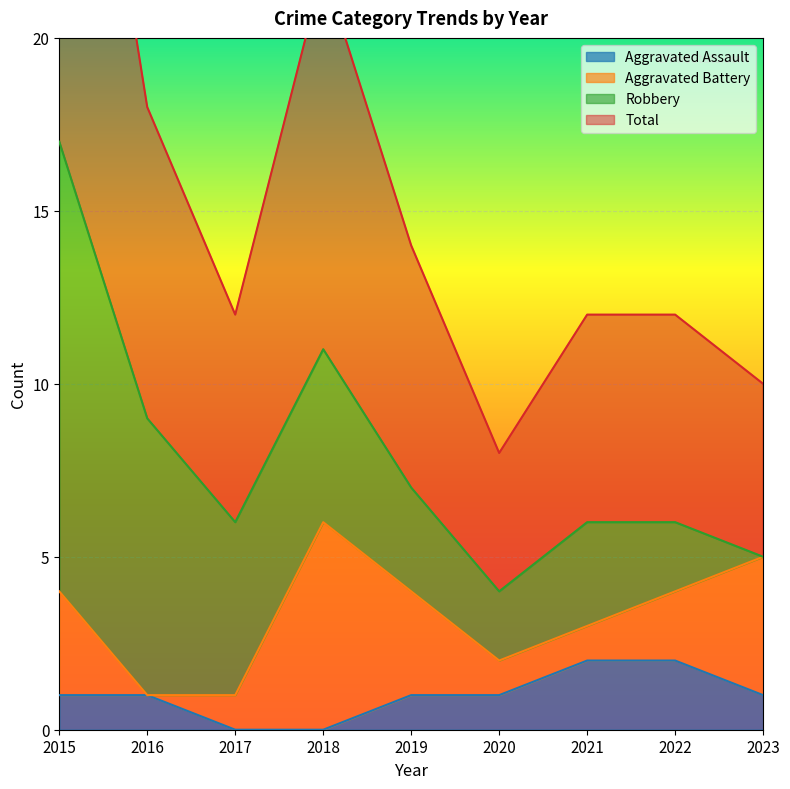

The Aggravated Assault series shows 1 at 2020. True or false?

True